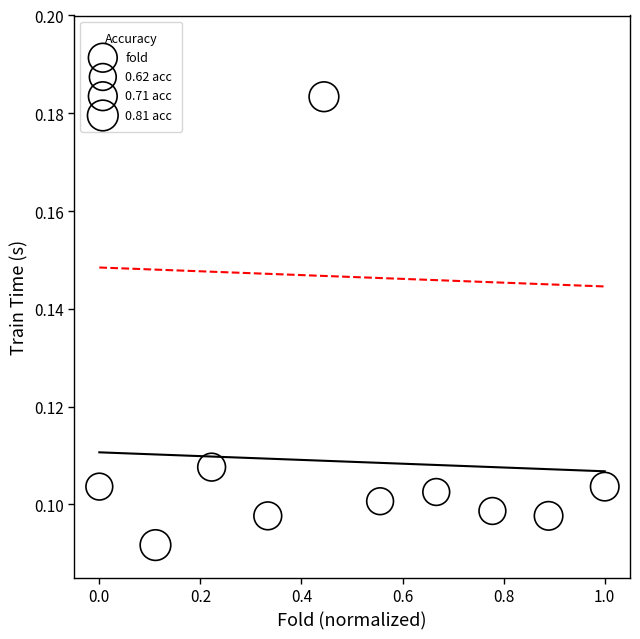

What is the average X value?

0.5